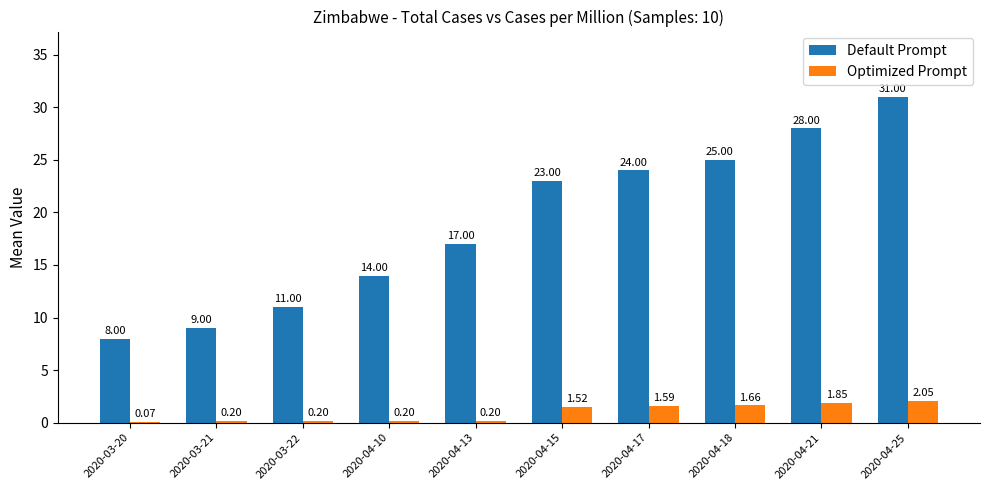

What is the sum of the Default Prompt values at 2020-04-21 and 2020-03-20?

36.0